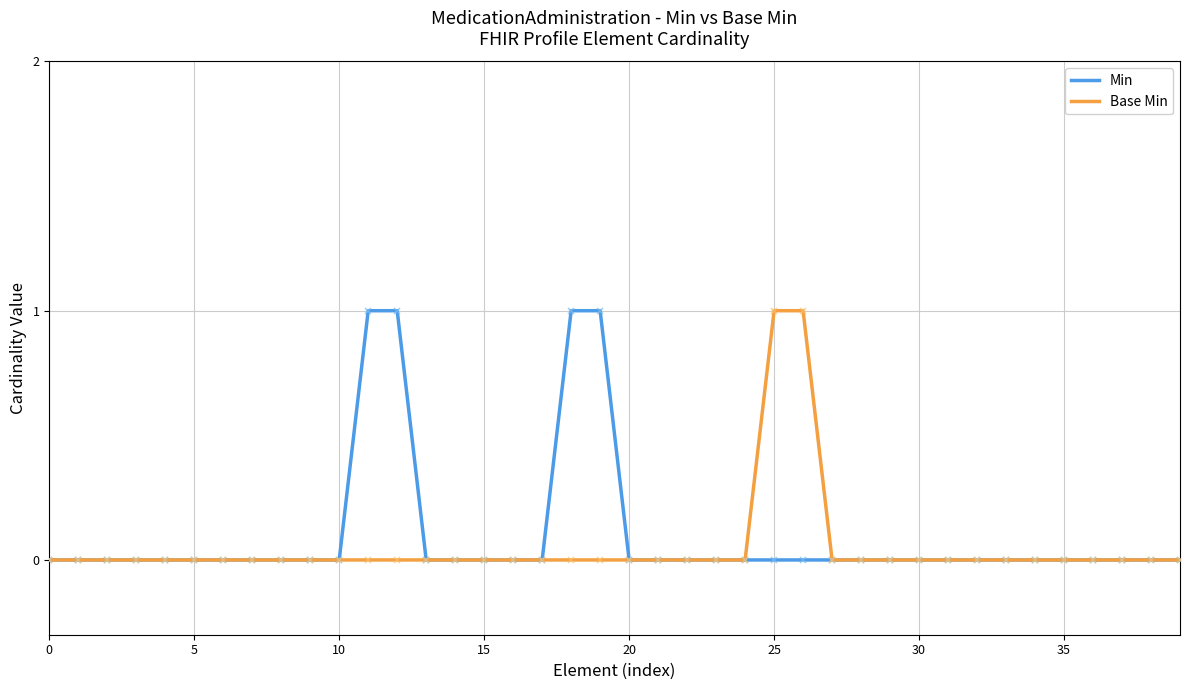

The value of Base Min at 10 is 1. True or false?

False